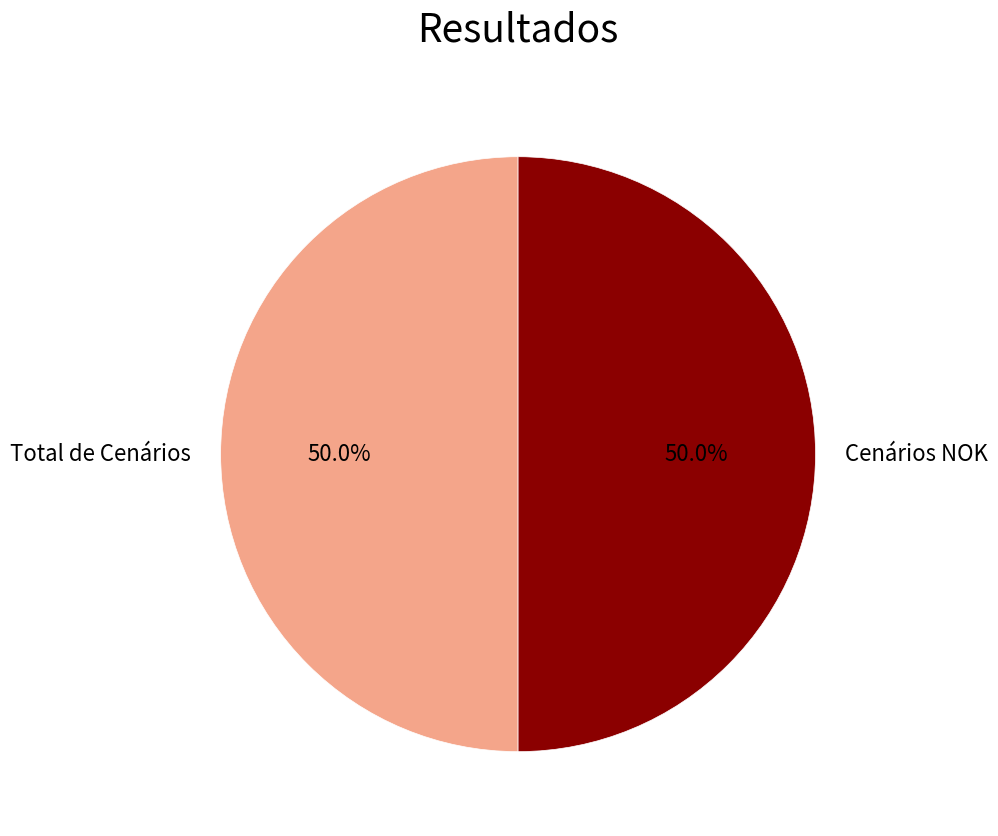

What is the ratio of the value at Cenários NOK to the value at Total de Cenários?

1.0